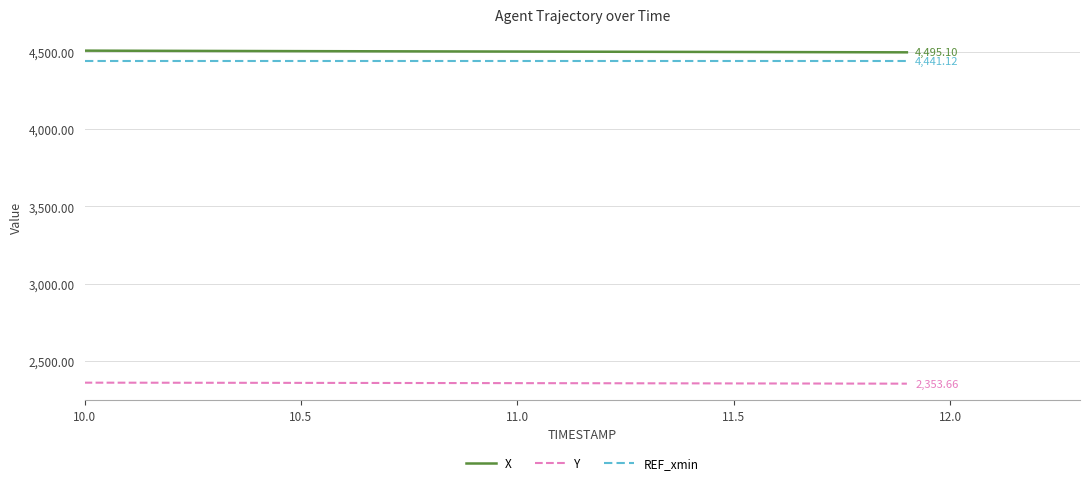

True or false: X and Y cross at least once.

False